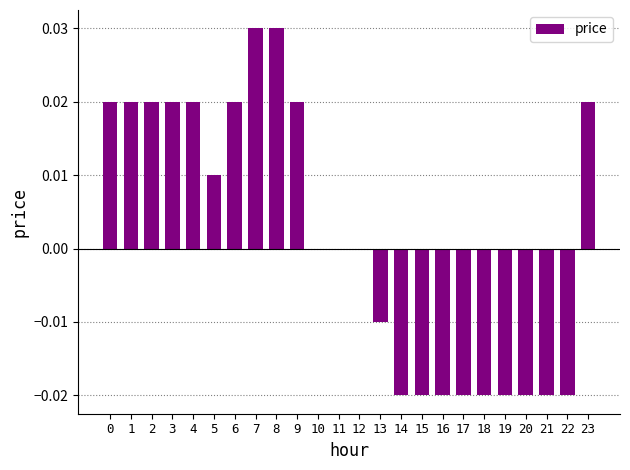

The value at 6 is 0.0. True or false?

True